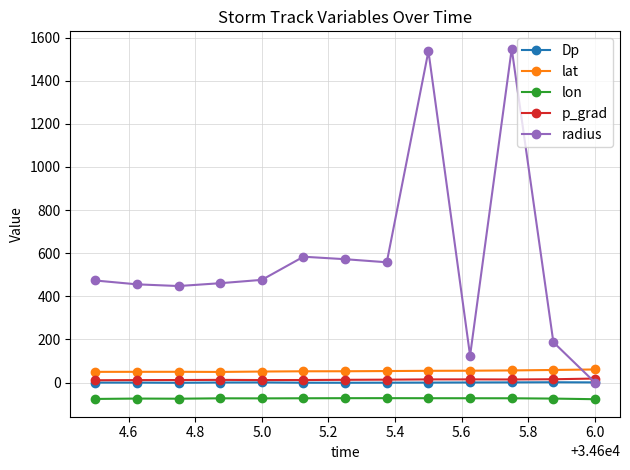

True or false: lon and Dp intersect in this chart.

False